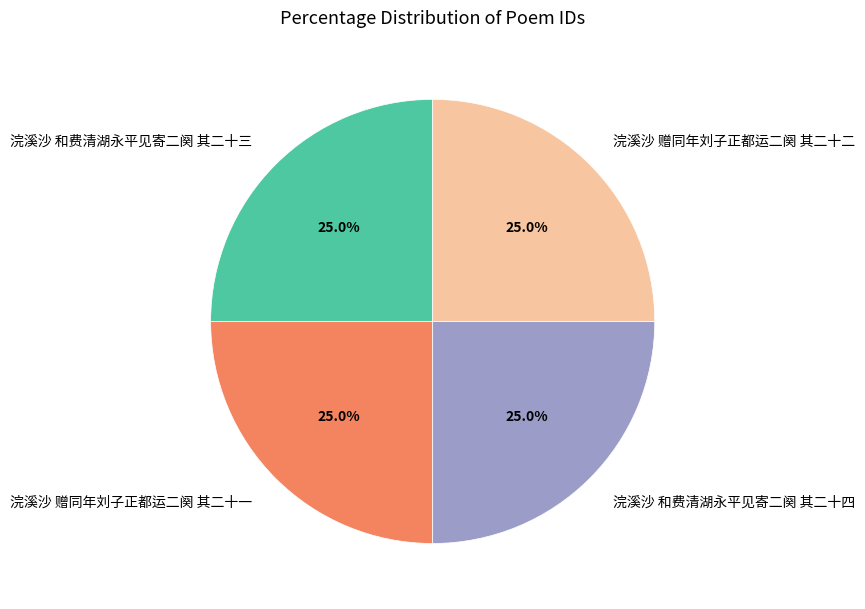

Does 浣溪沙 赠同年刘子正都运二阕 其二十一 represent more than half of the total?

No